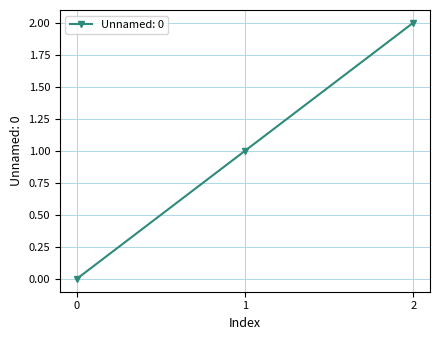

Which category has the highest value across all series?

2